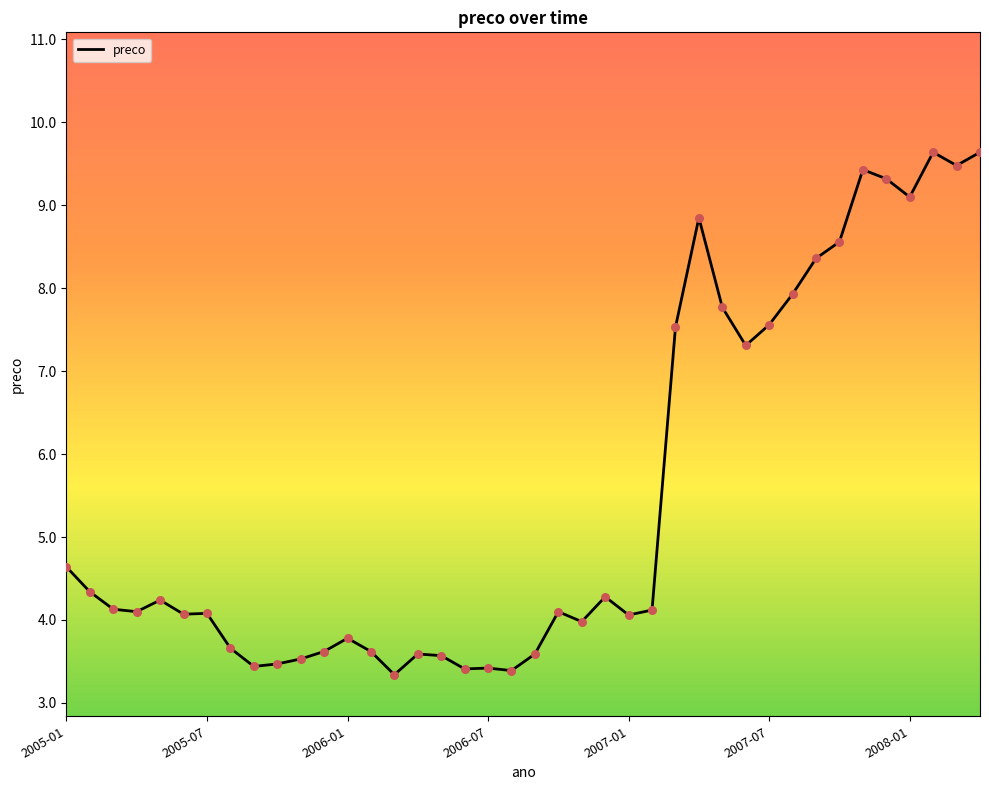

What is the difference between the maximum and minimum values?

6.3